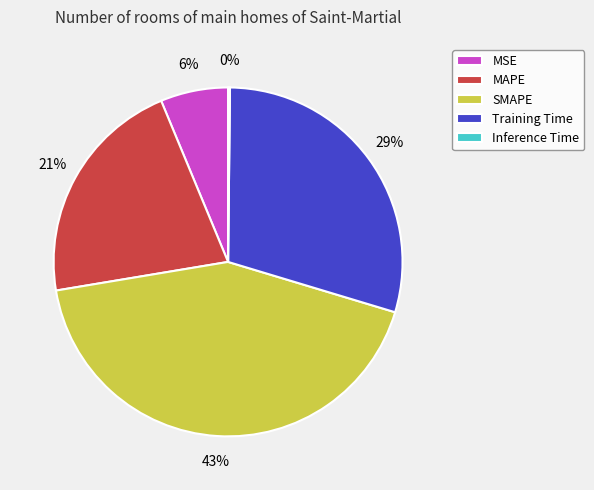

Is there any slice that represents more than half of the pie?

No